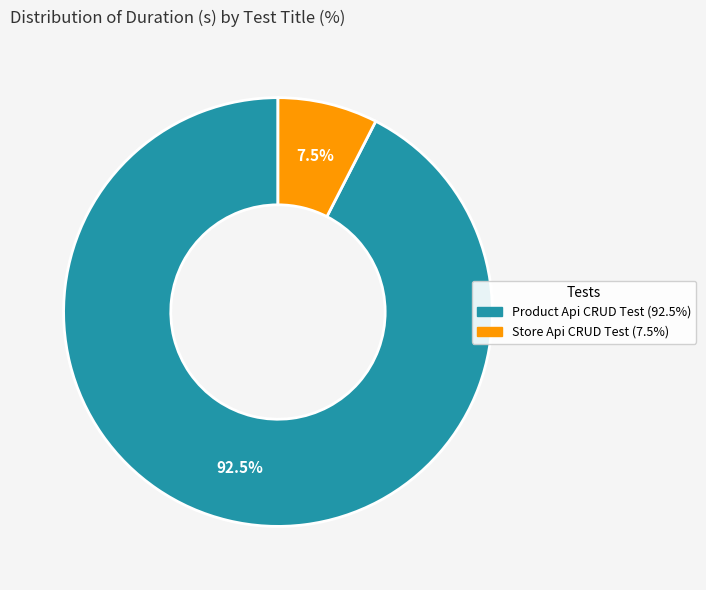

Is Store Api CRUD Test the majority of the pie?

No